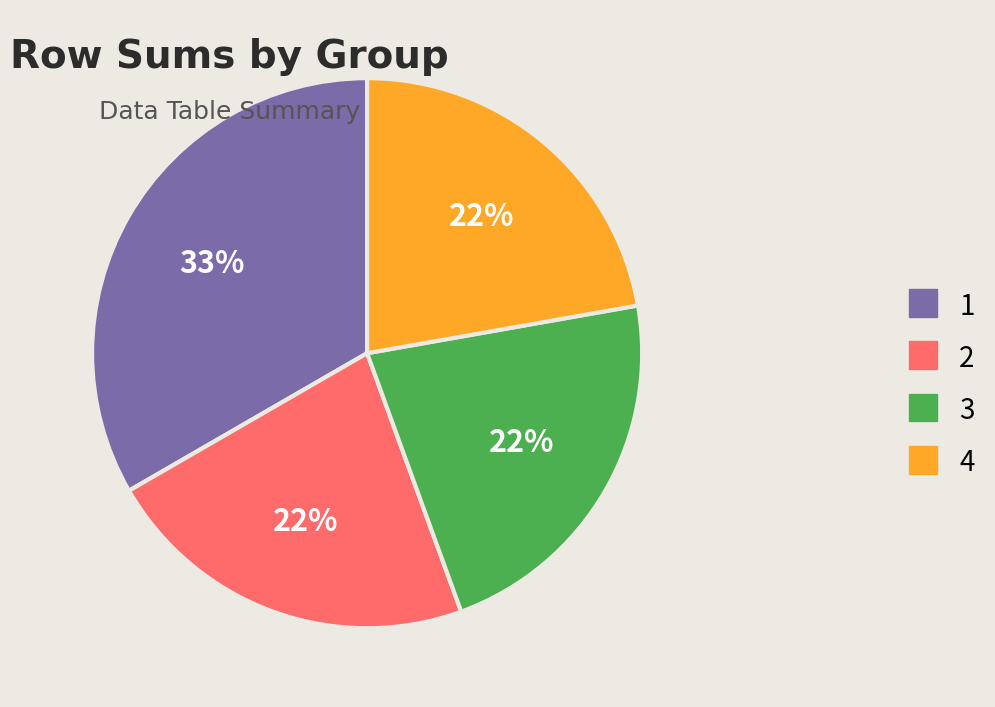

Is 1 the majority of the pie?

No